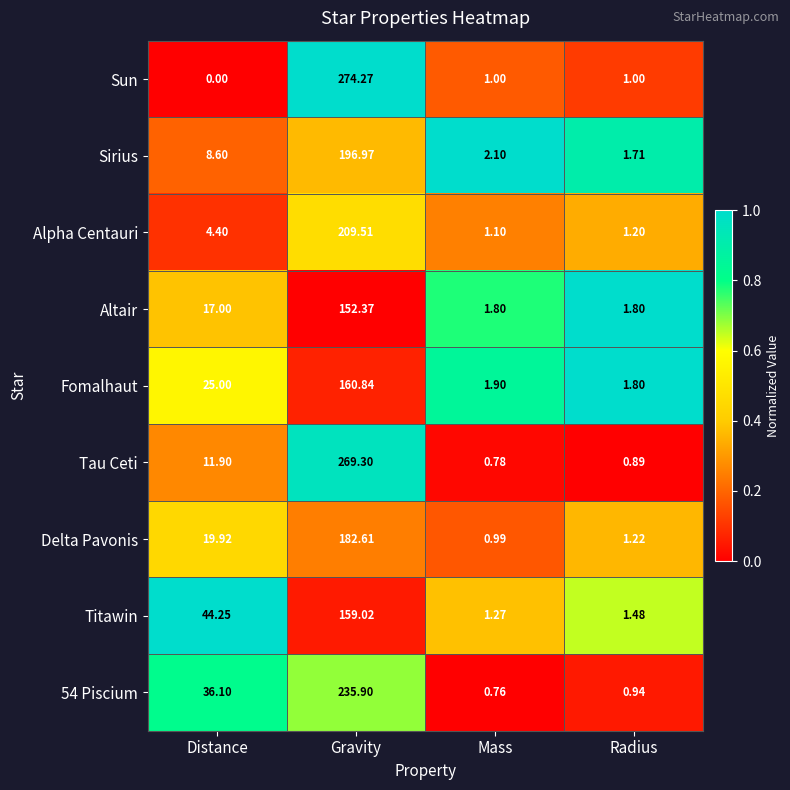

Rank the series by their maximum value, from highest to lowest.

Sun, Tau Ceti, 54 Piscium, Alpha Centauri, Sirius, Delta Pavonis, Fomalhaut, Titawin, Altair